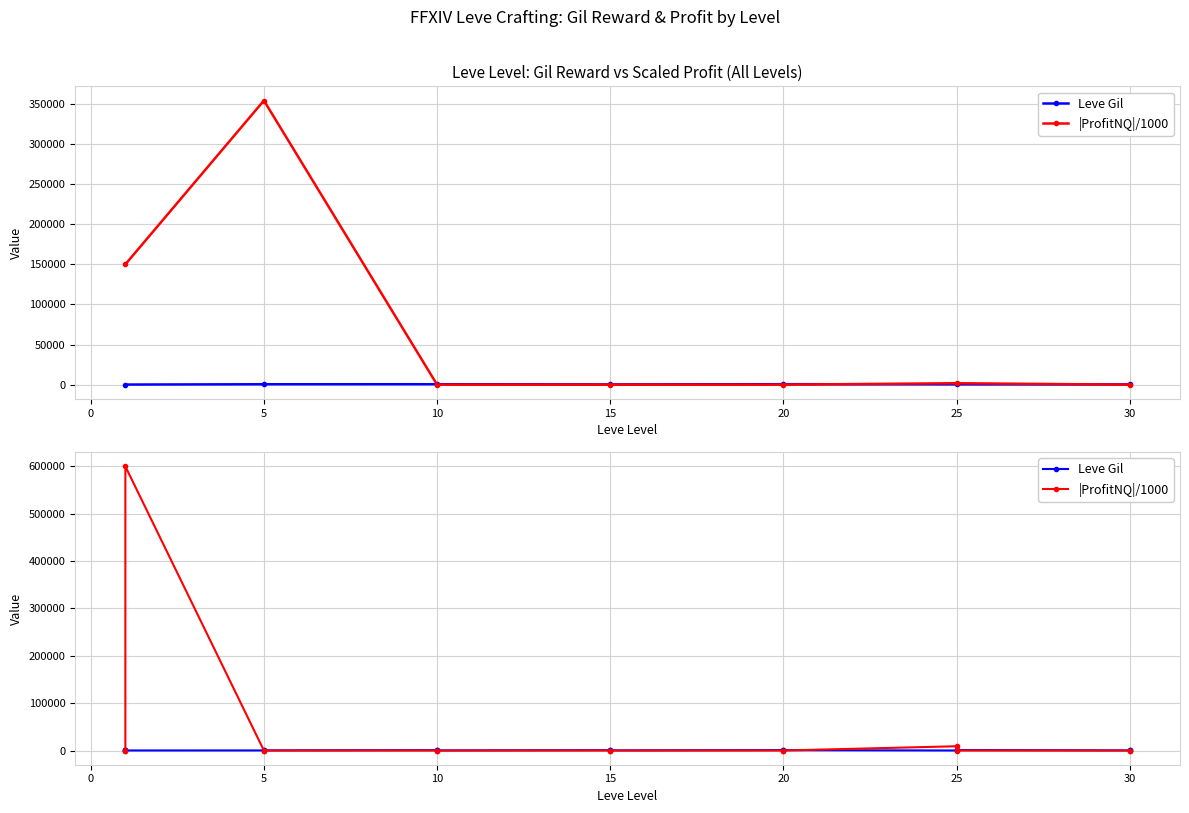

How many data points does each series have?

15